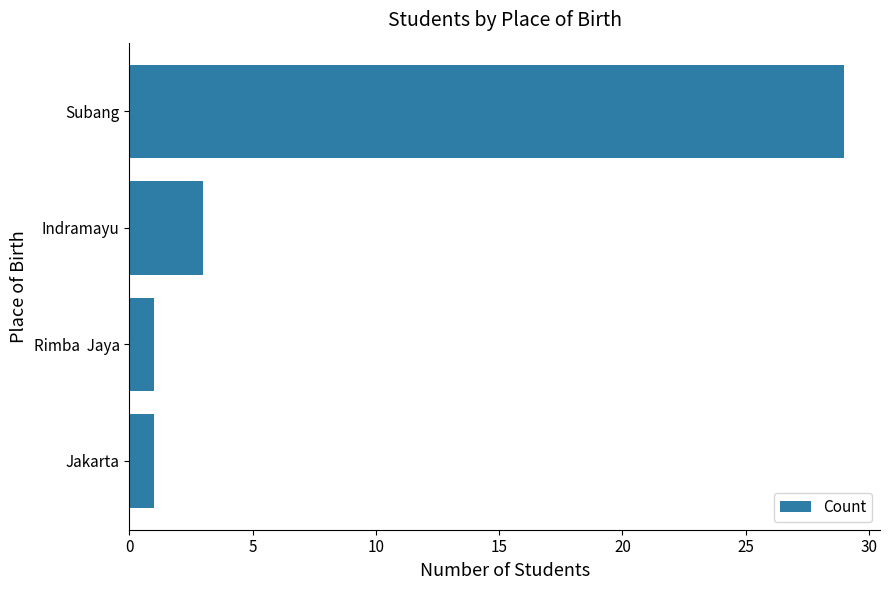

Are the bars grouped side by side (vs. stacked)?

No